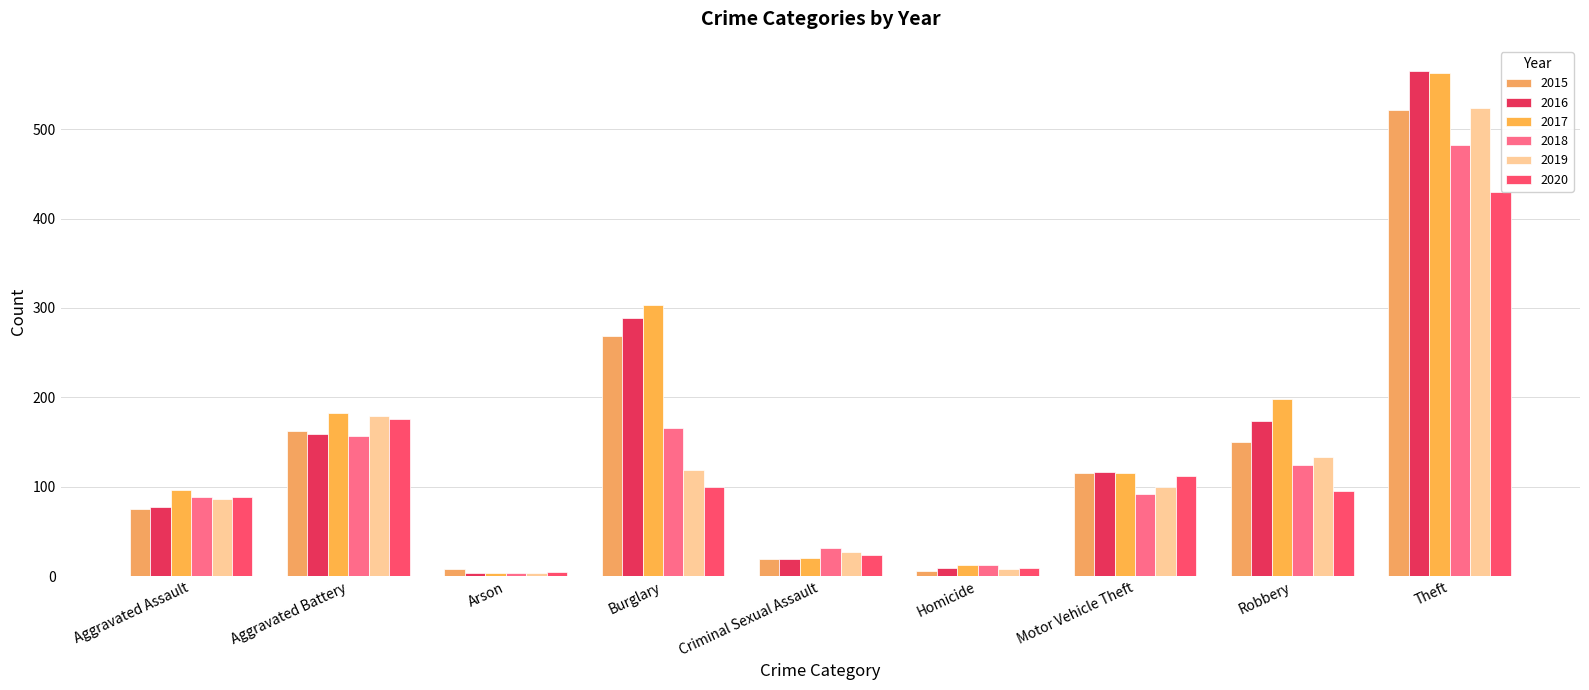

Which label corresponds to the smallest value in the chart?

Arson